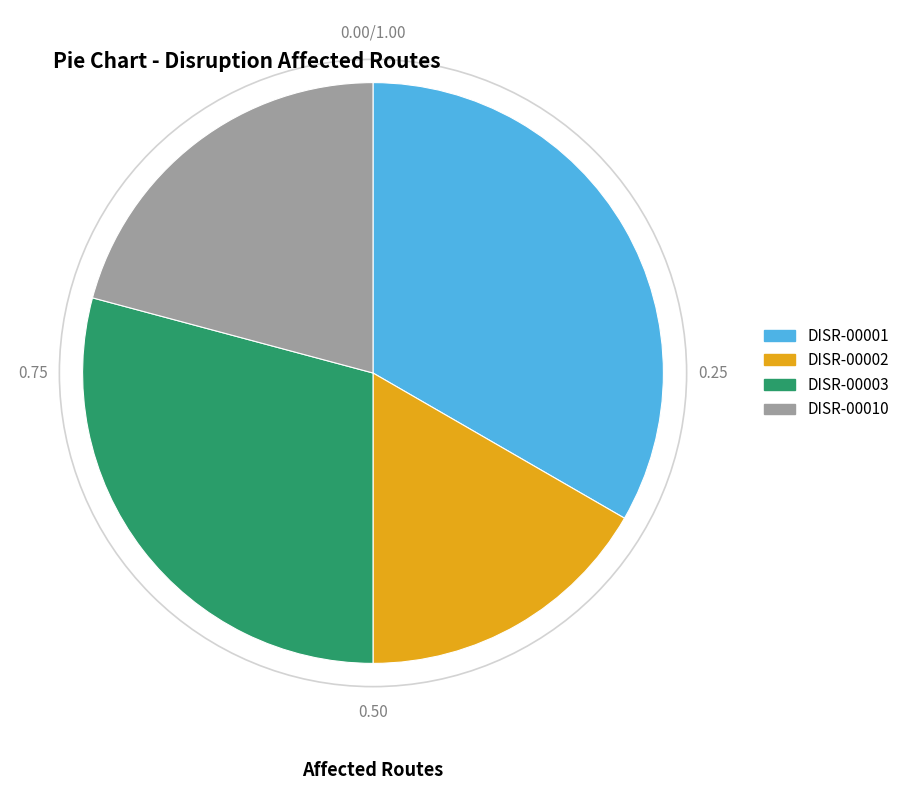

Is the sum of DISR-00001 and DISR-00003 greater than half?

Yes